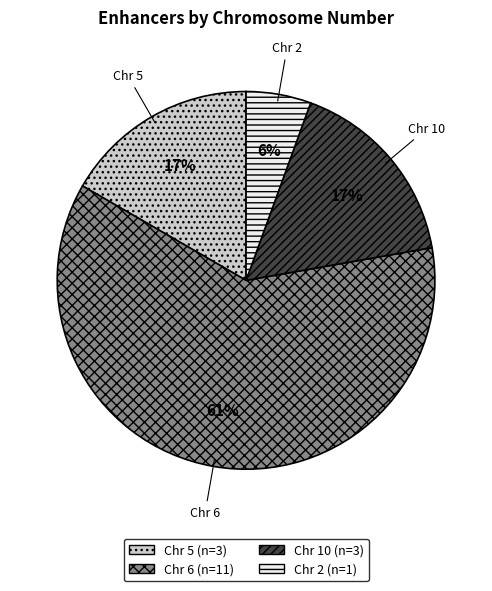

To the nearest percent, what is the average slice percentage?

25%